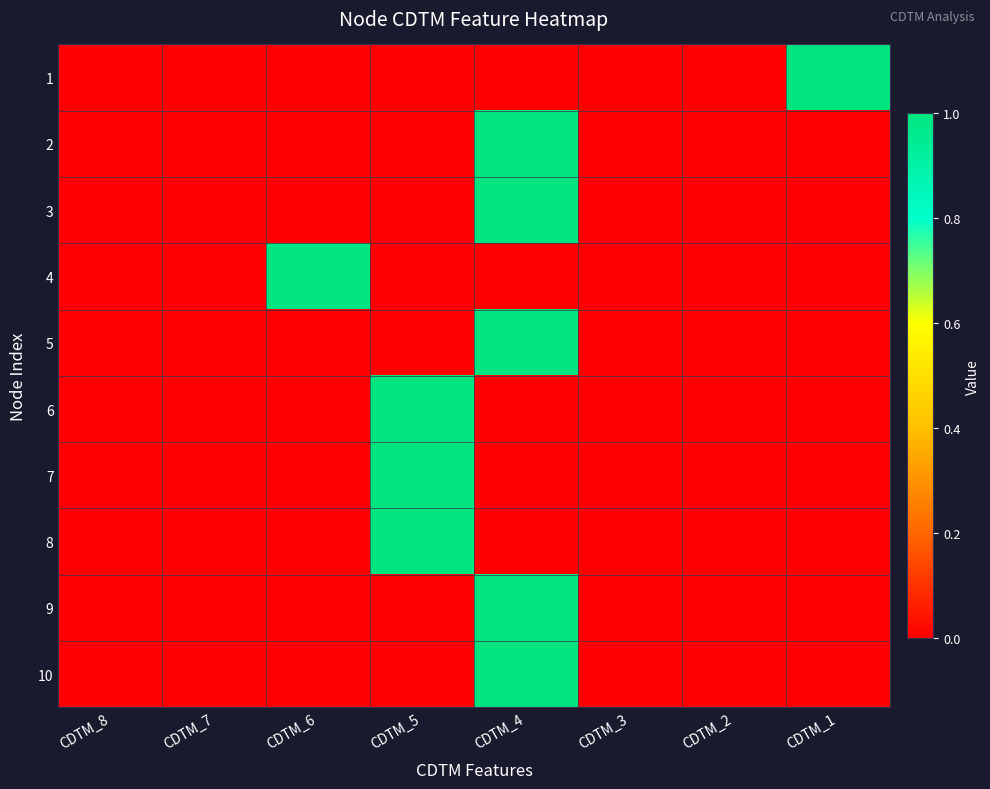

At CDTM_4, list the series in order from smallest to largest.

1, 4, 6, 7, 8, 2, 3, 5, 9, 10